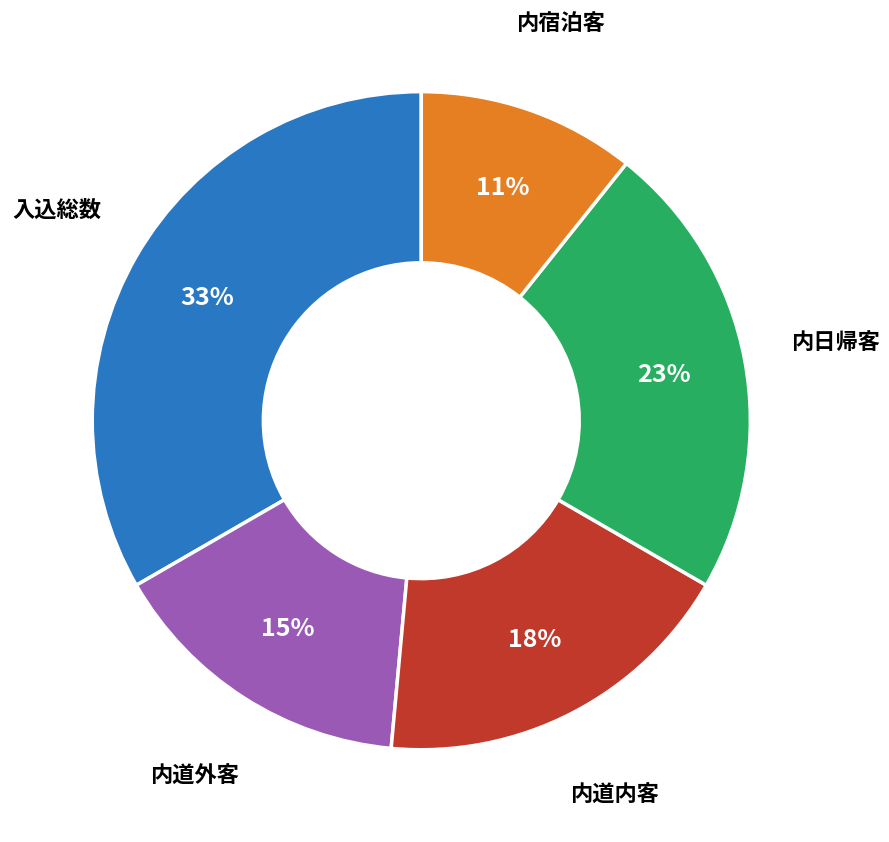

Which slice is the largest?

入込総数